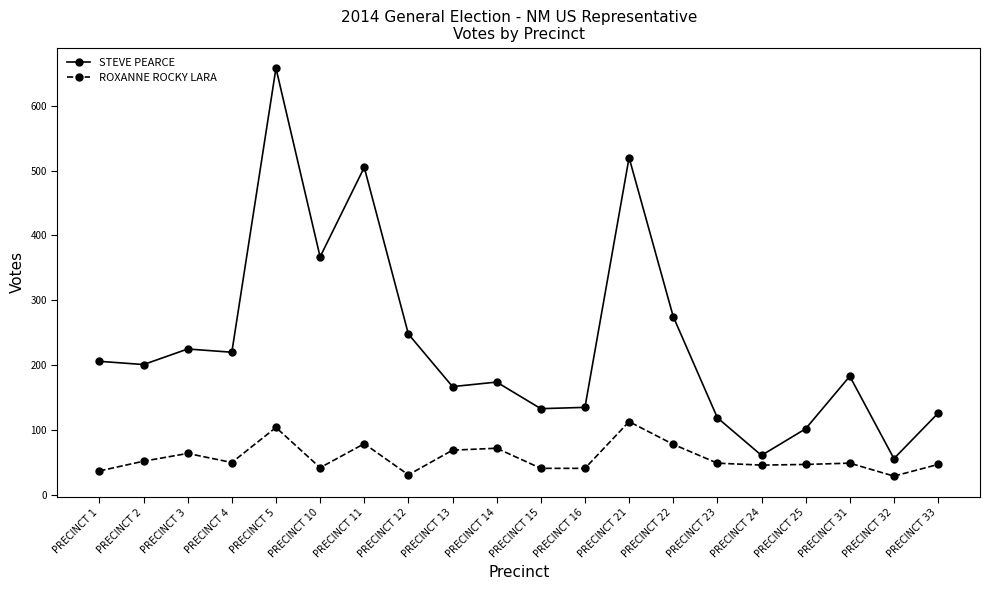

What is the value of the STEVE PEARCE point at the 4th from the left?

220